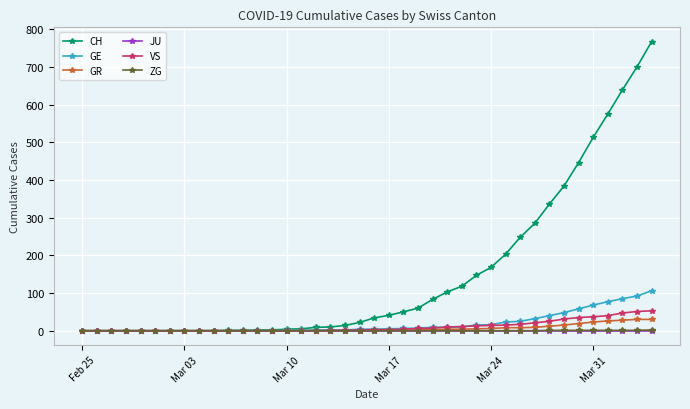

Which series has the largest range (max minus min)?

CH